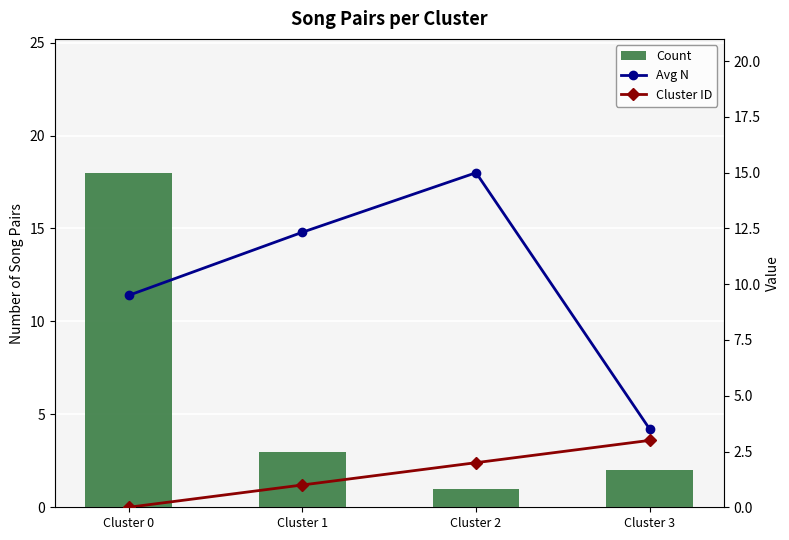

Is it true that Cluster ID equals 3.0 at Cluster 2?

False